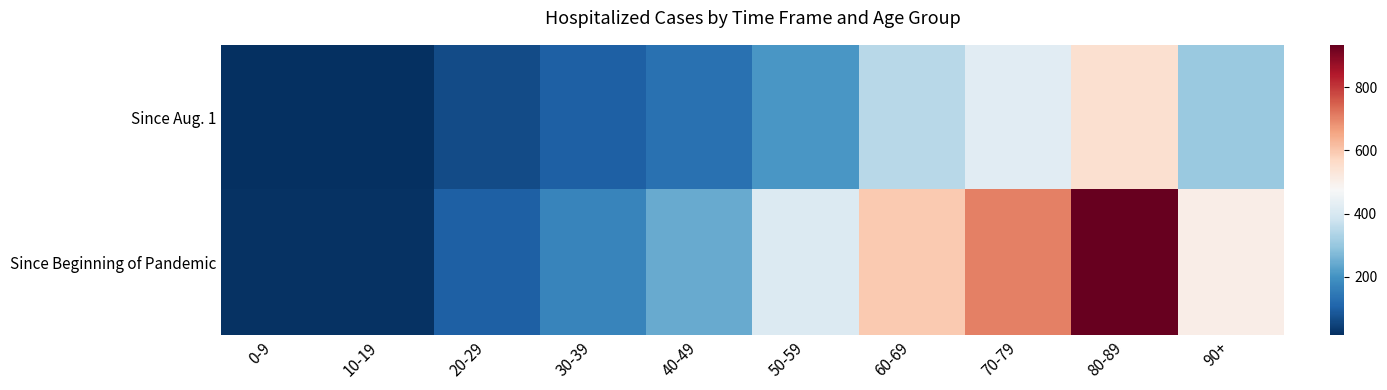

What is the minimum value shown in the chart?

16